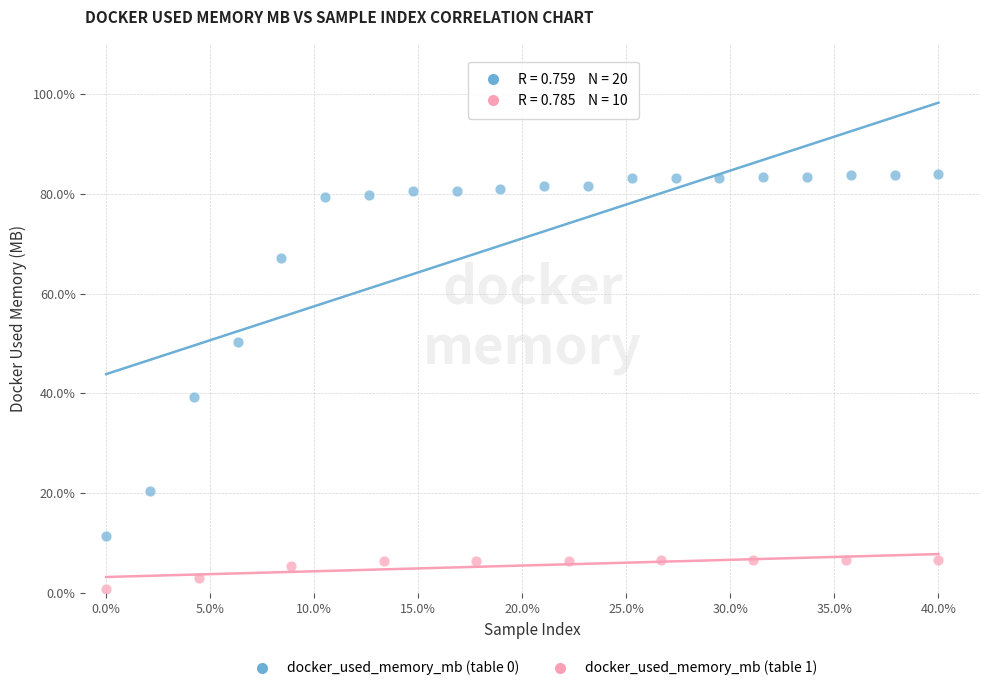

Which series contains the lowest Y value?

docker_used_memory_mb (table 1)